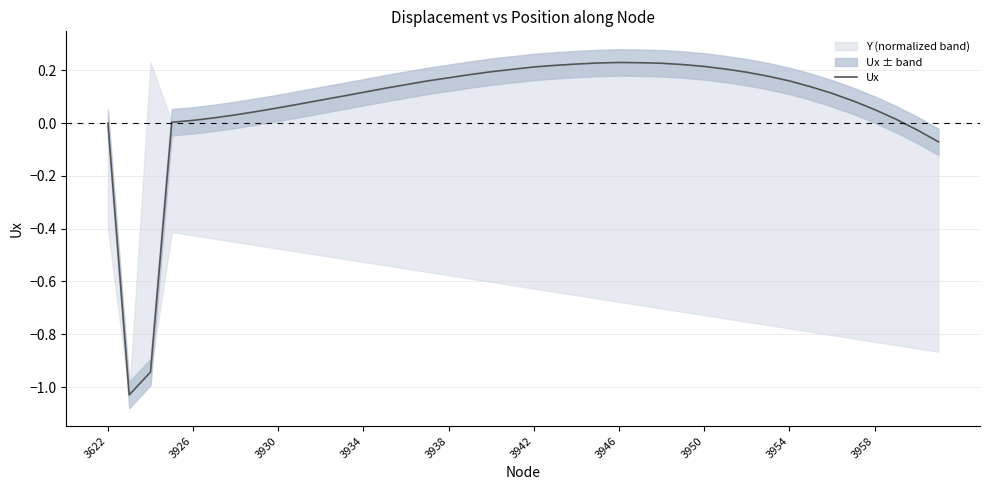

What is the greatest value displayed?

0.2